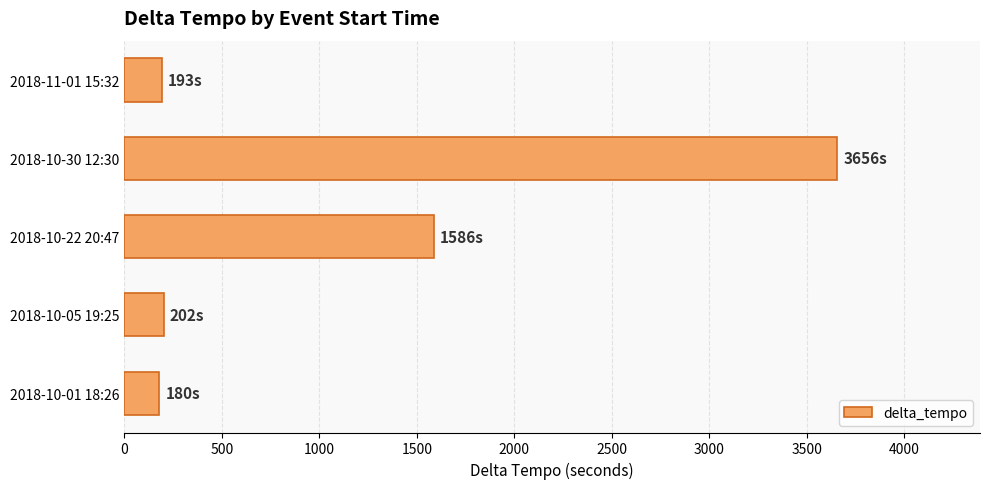

How many series are shown in this chart?

1